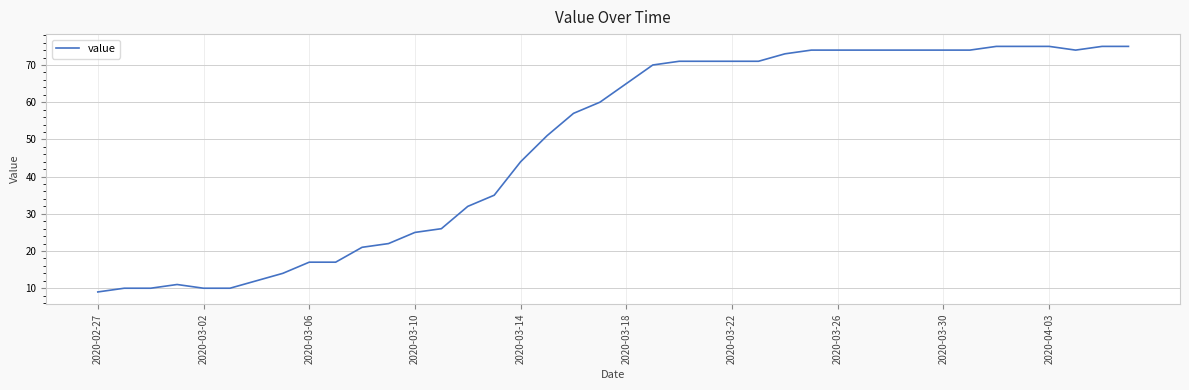

What is the maximum value shown in the chart?

75